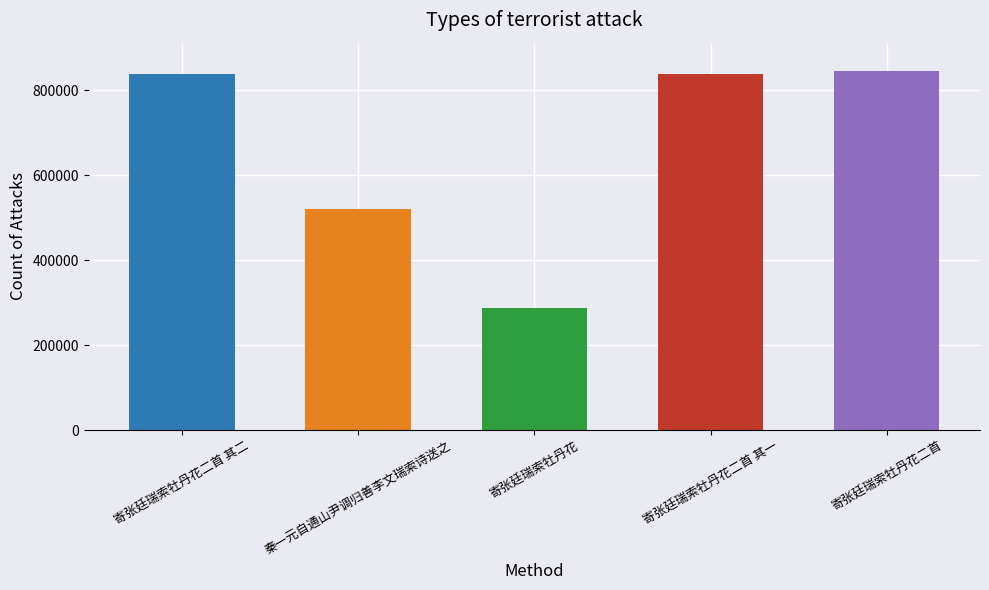

What is the sum of all values?

3333542